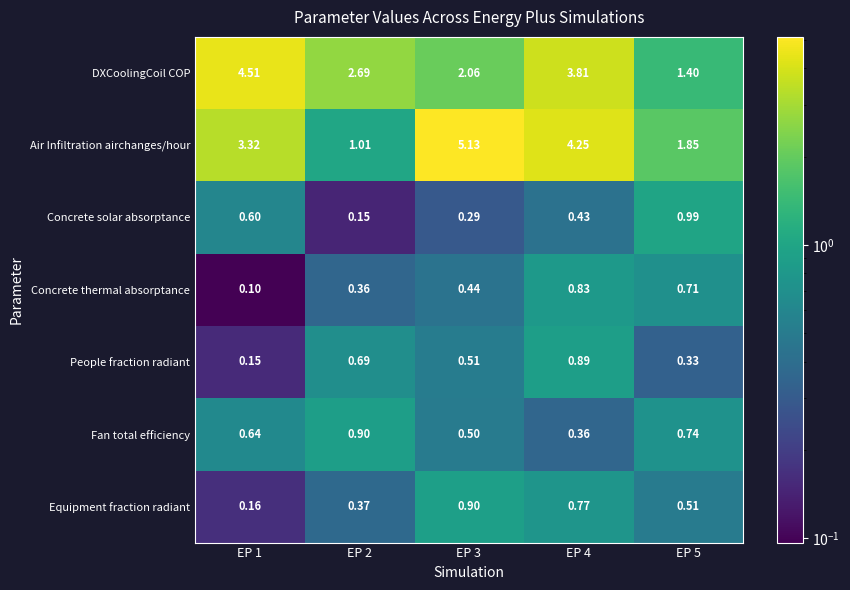

Is the value of Equipment fraction radiant at EP 2 greater than the value of People fraction radiant at EP 4?

No